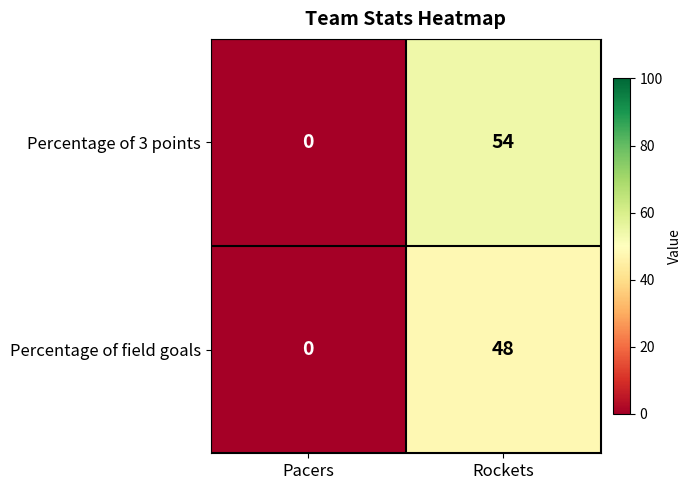

True or false: Percentage of field goals has a value of 0 at Pacers.

True